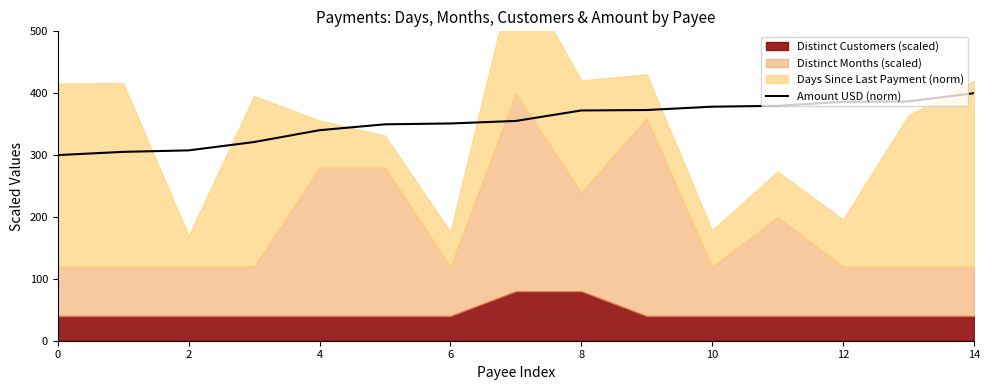

The value of Amount USD (norm) at 0 is 145.0. True or false?

False